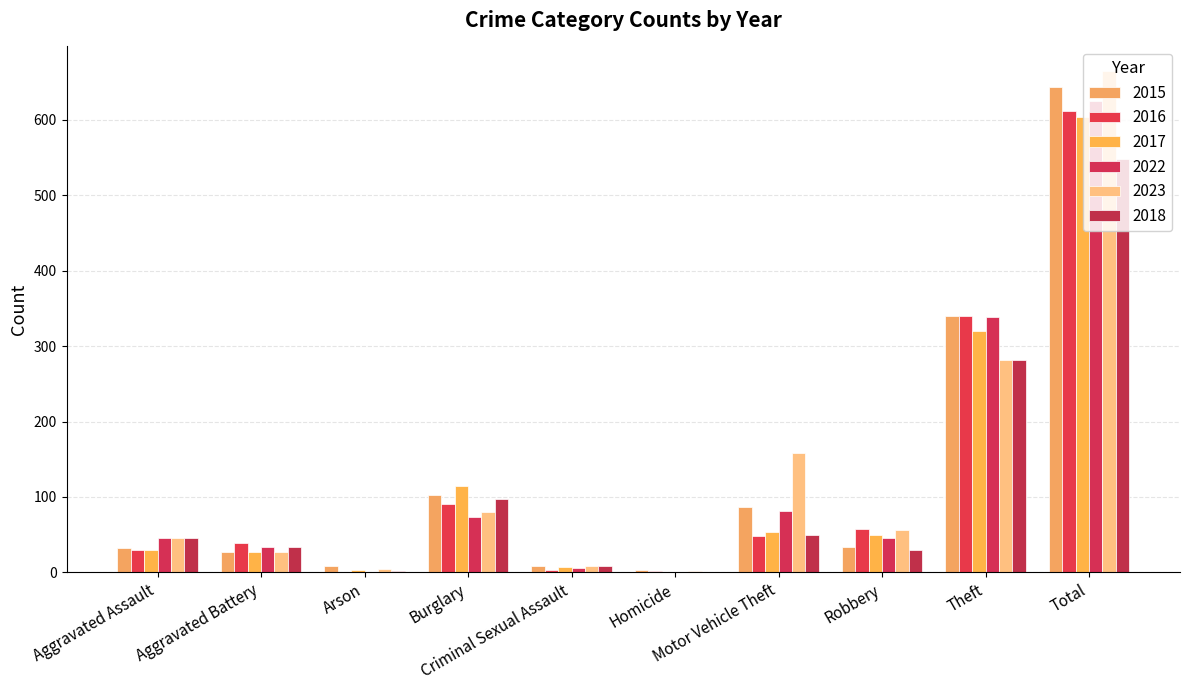

Which has a higher value, Theft or Total?

Total